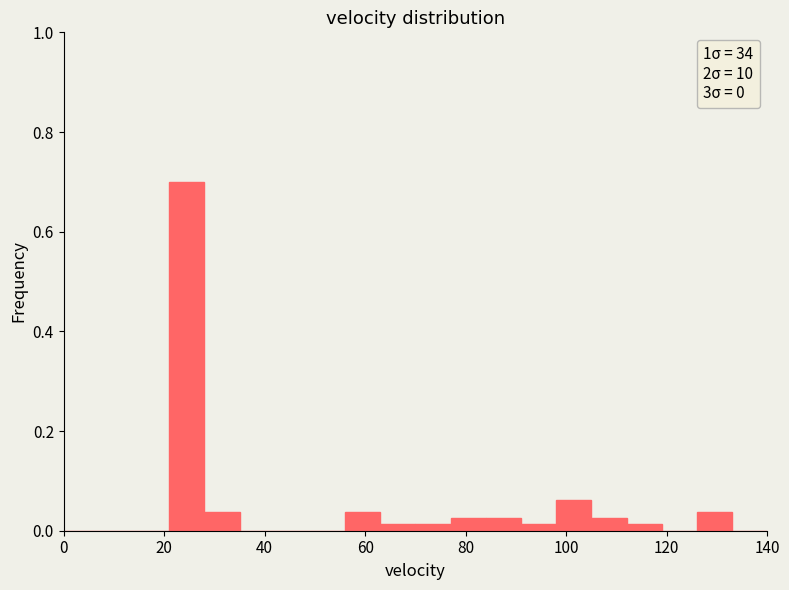

Around what value on the x-axis is the tallest bar? Give the approximate position of its centre, as read against the axis.

24